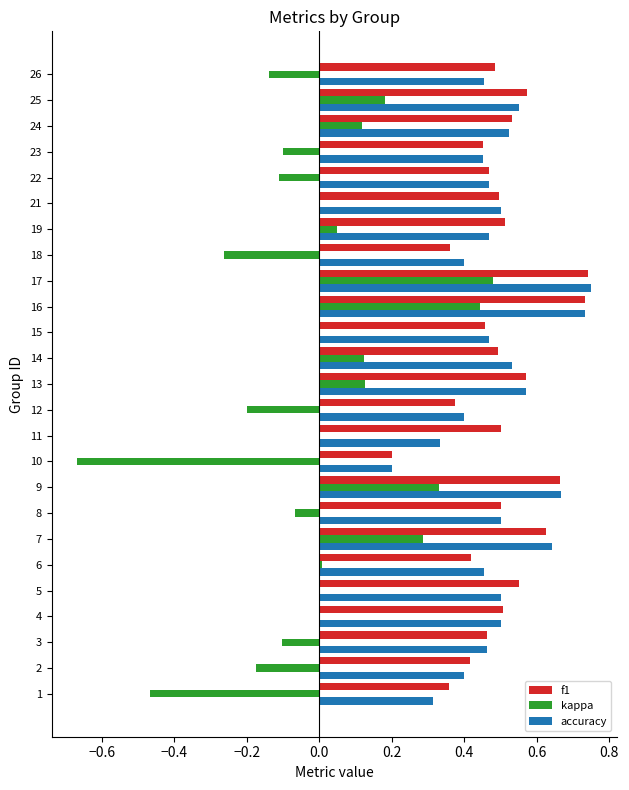

What is the total value across all series at 7?

1.6